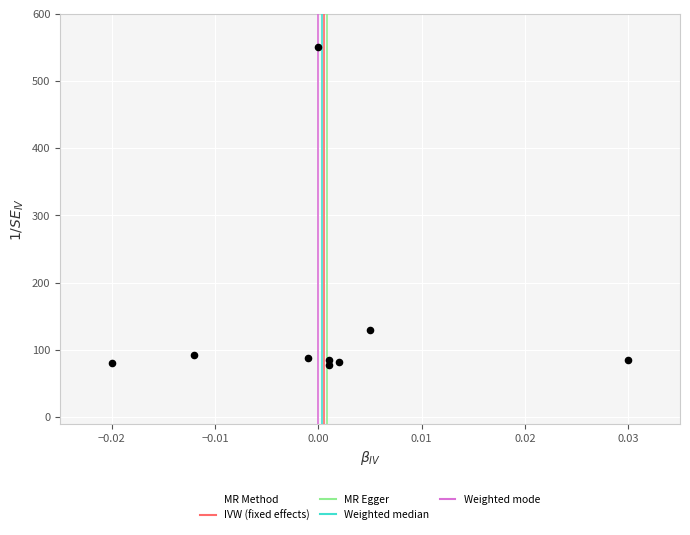

What is the range of Y values (max minus min)?

472